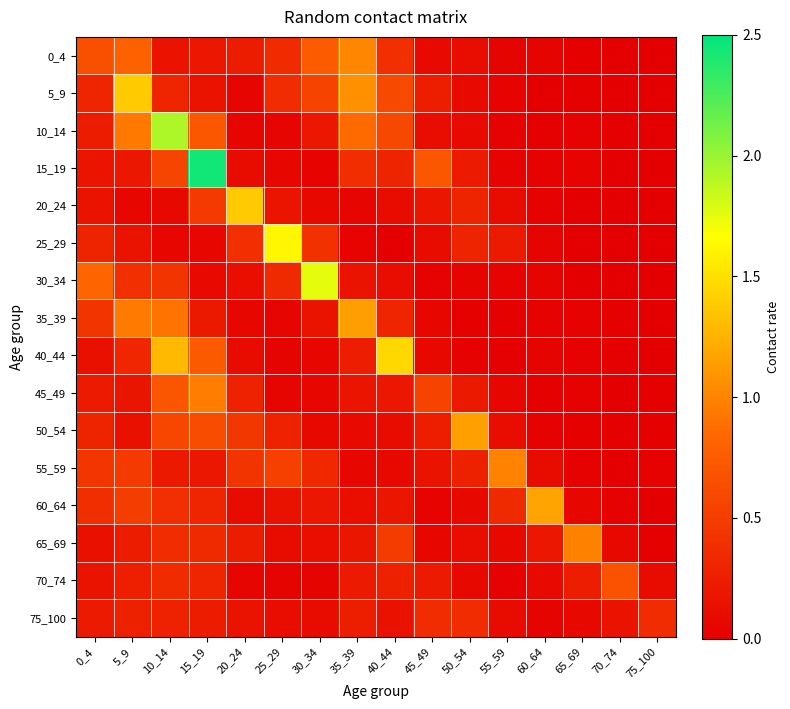

Which has a higher value, 65_69 or 75_100?

65_69